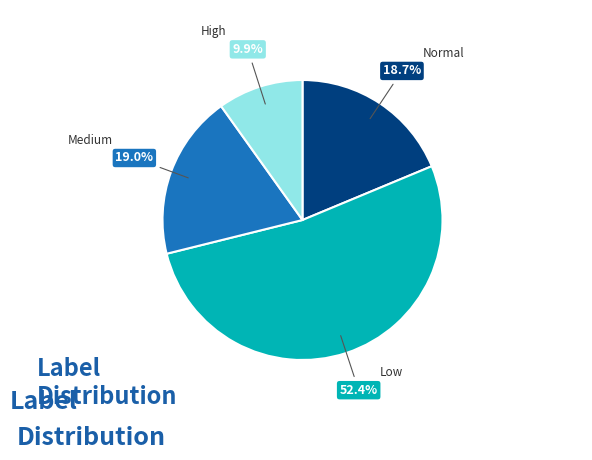

Which slice is the smallest?

High